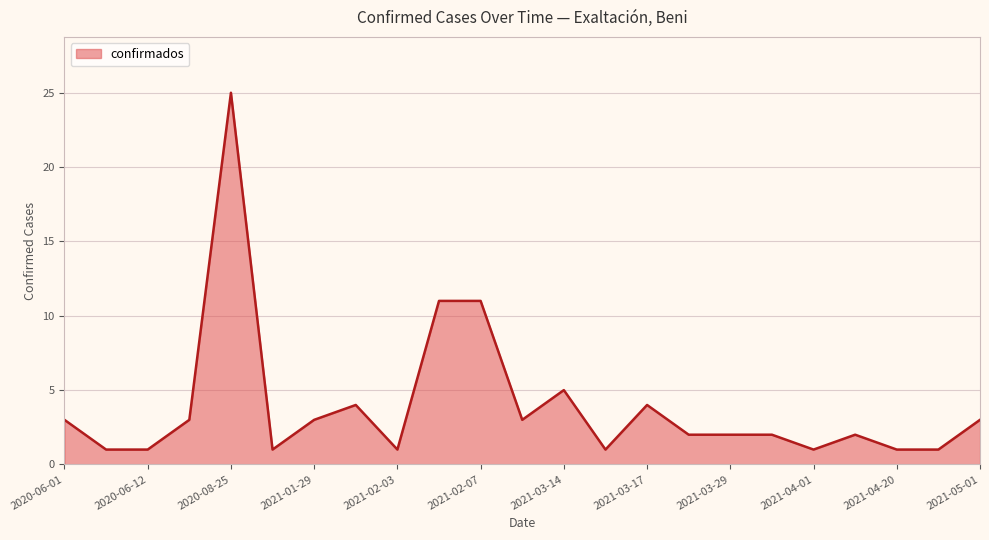

What is the greatest value displayed?

25